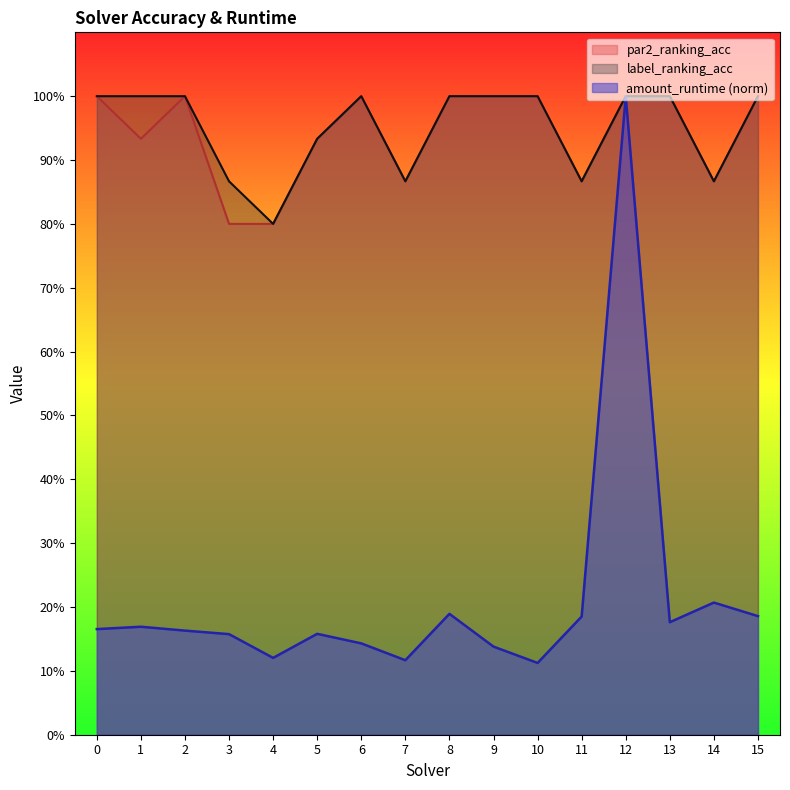

Reading left to right, what are all the values shown in this chart?

amount_runtime: 0.2	0.2	0.2	0.2	0.1	0.2	0.1	0.1	0.2	0.1	0.1	0.2	1.0	0.2	0.2	0.2
par2_ranking_acc: 1.0	0.9	1.0	0.8	0.8	0.9	1.0	0.9	1.0	1.0	1.0	0.9	1.0	1.0	0.9	1.0
label_ranking_acc: 1.0	1.0	1.0	0.9	0.8	0.9	1.0	0.9	1.0	1.0	1.0	0.9	1.0	1.0	0.9	1.0